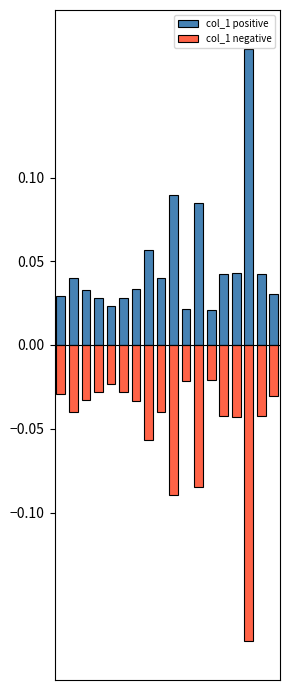

Between 17 and 4, which is larger?

17